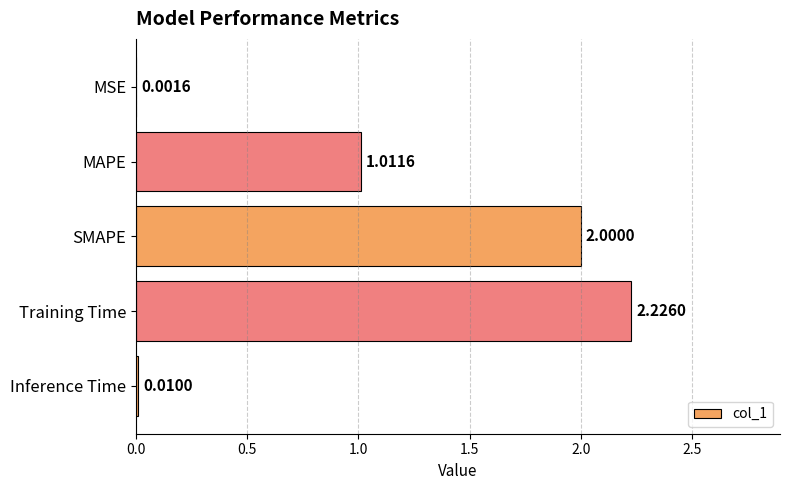

At which category does the chart reach its peak across all series?

Training Time